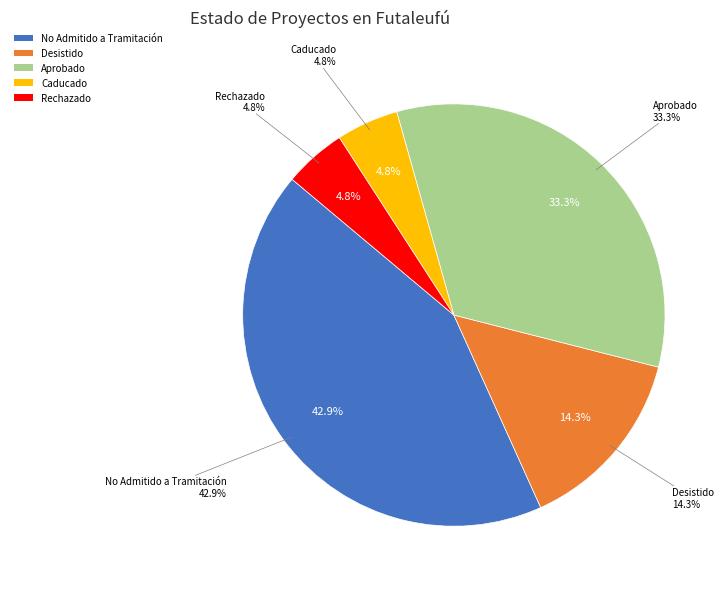

Which has a higher value, Rechazado or No Admitido a Tramitación?

No Admitido a Tramitación